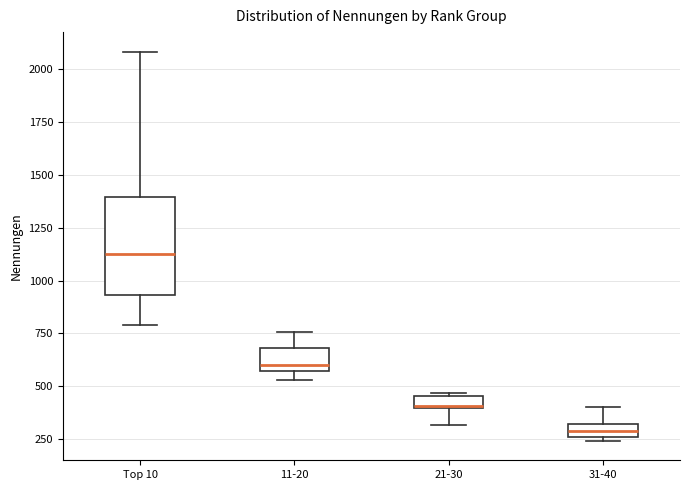

Where does the upper whisker of the box for 31-40 end on the y-axis? The values are not printed on the chart, so give them approximately, as read against the axis.

400